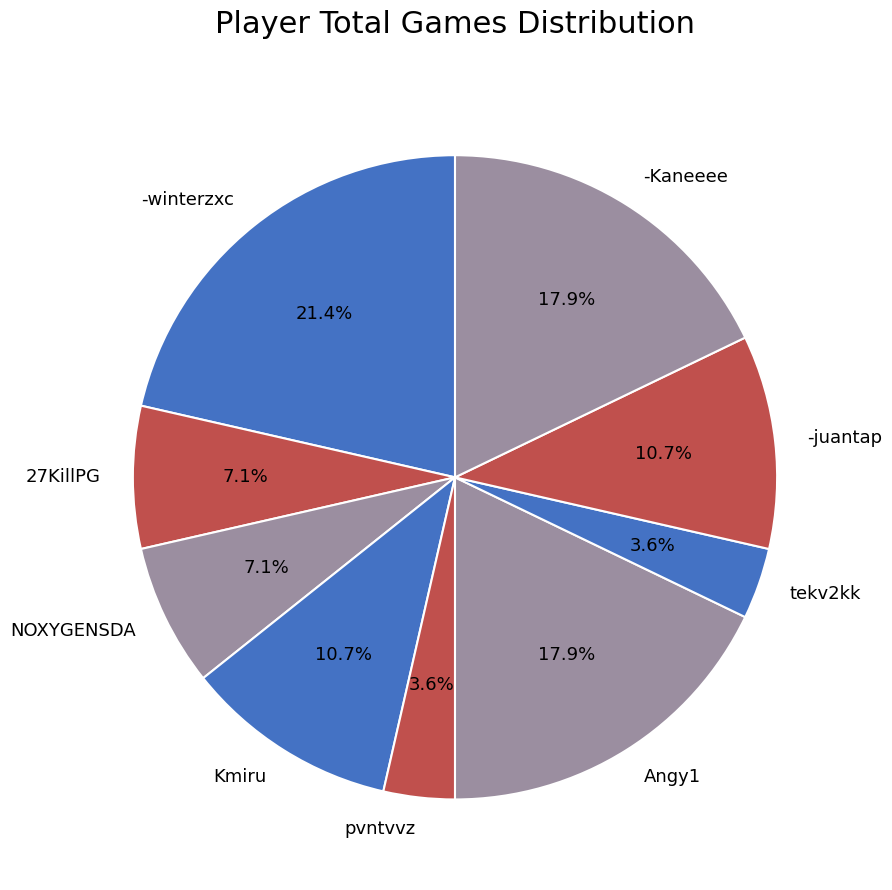

Is there any slice that represents more than half of the pie?

No